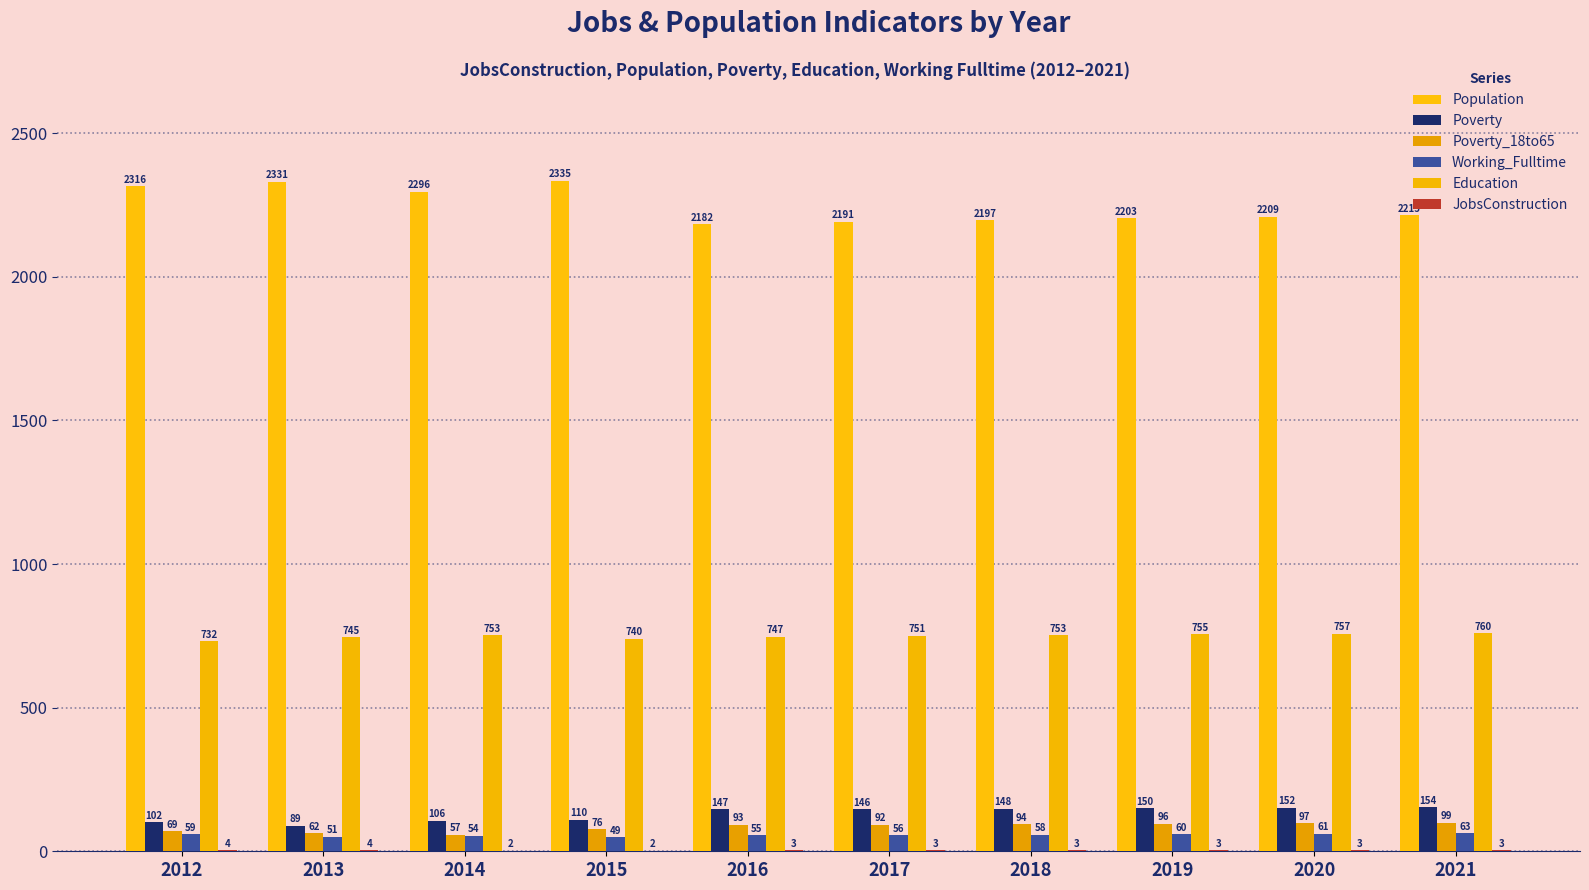

What is the highest value of the Education series?

760